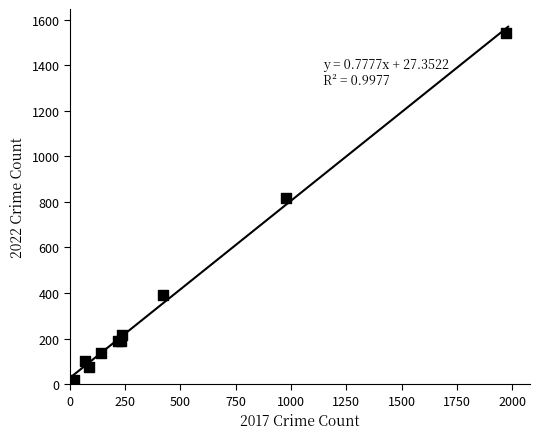

What Y value in the scatter plot is closest to 779?

819